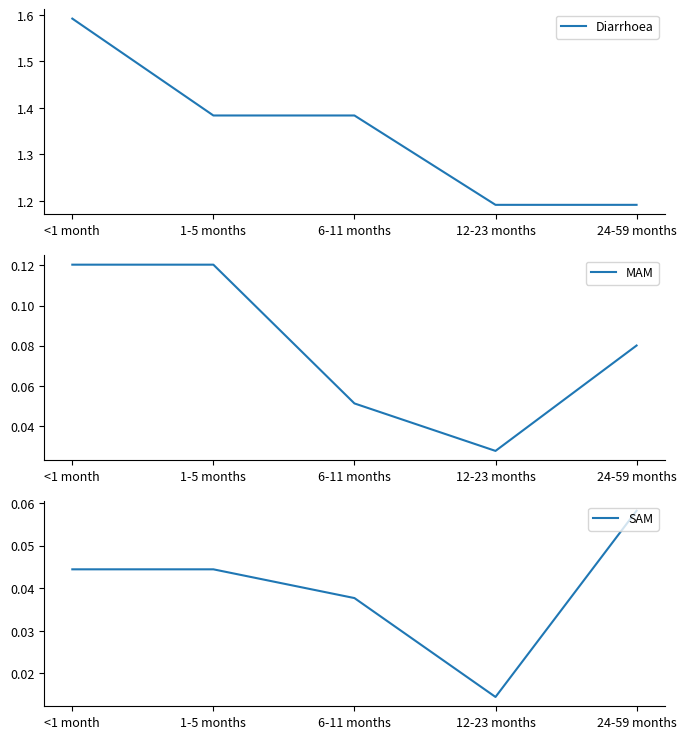

What is the label of the 2nd point from the left?

1-5 months